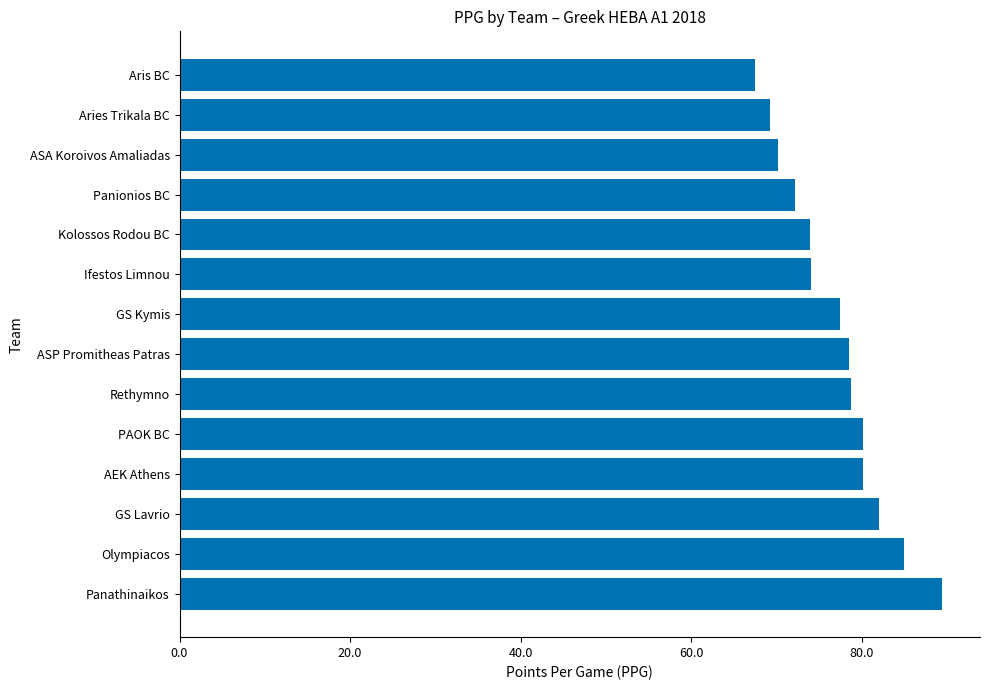

What value does the data have at ASA Koroivos Amaliadas?

70.2